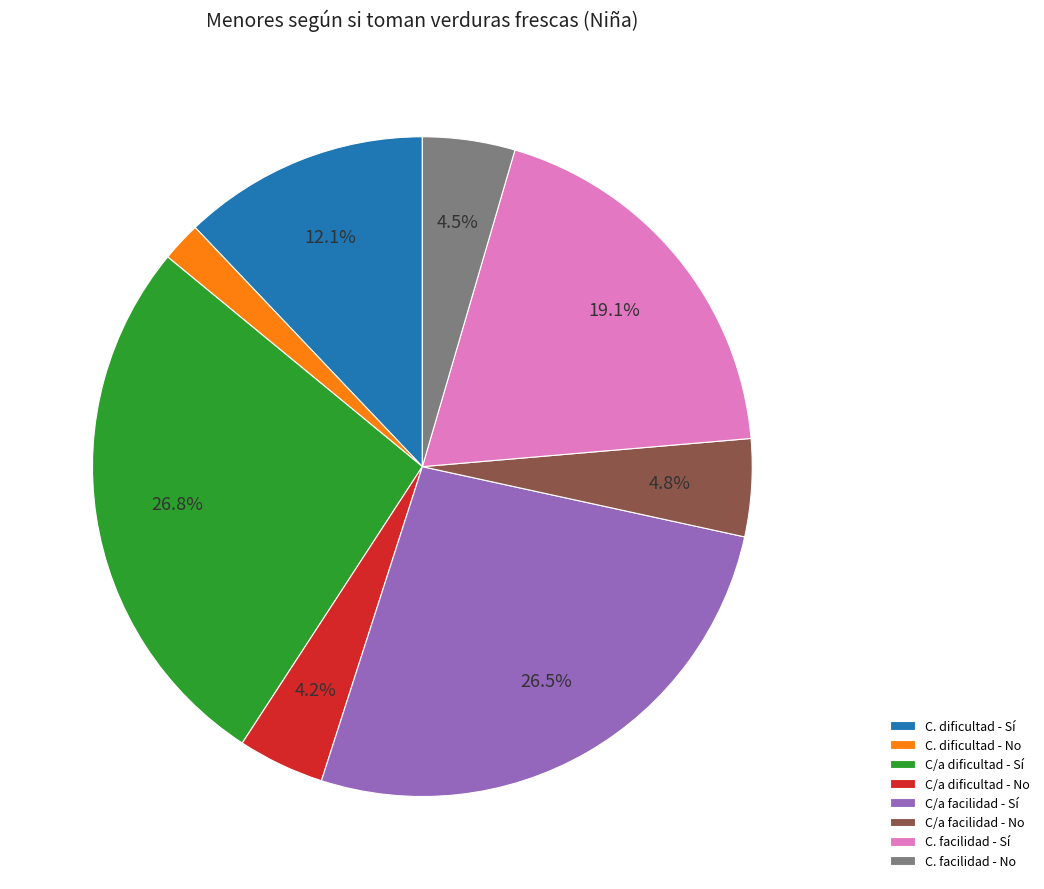

What is the ratio of the value at C. dificultad - No to the value at C/a facilidad - No?

0.4